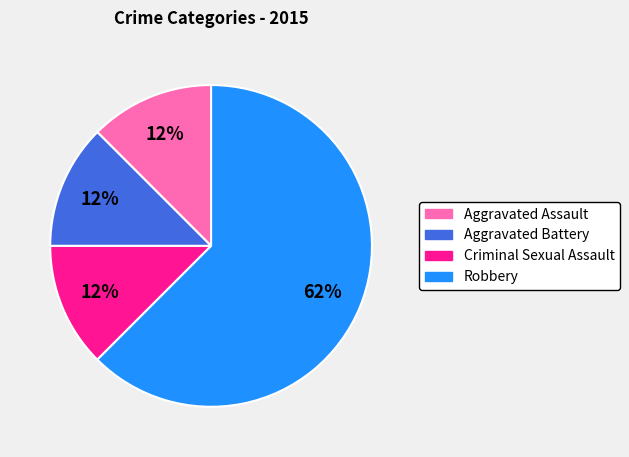

Combined, do Aggravated Battery and Robbery account for over 50%?

Yes